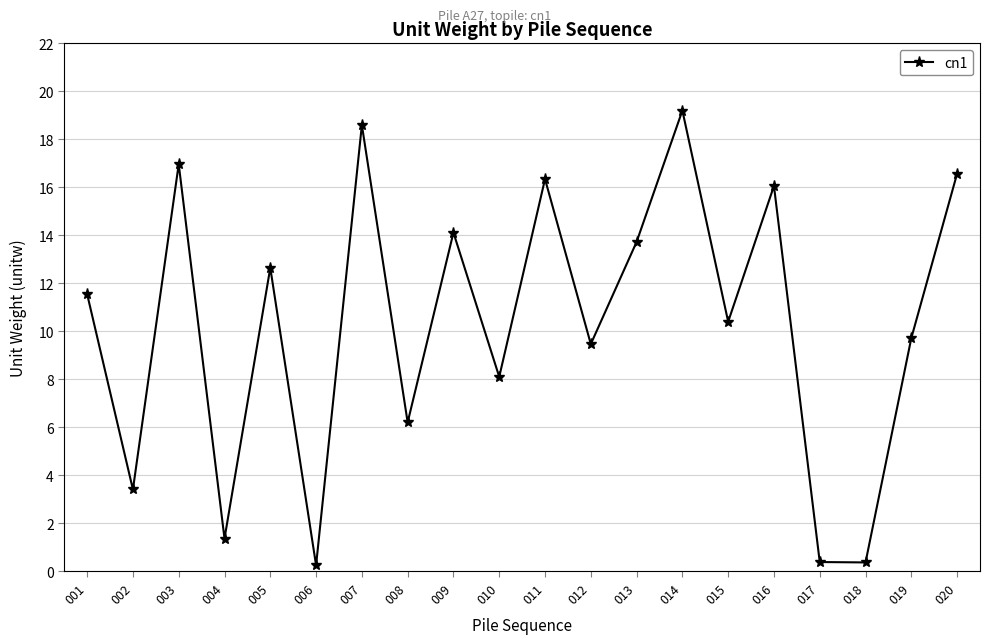

At which category does the data reach its first local valley?

002